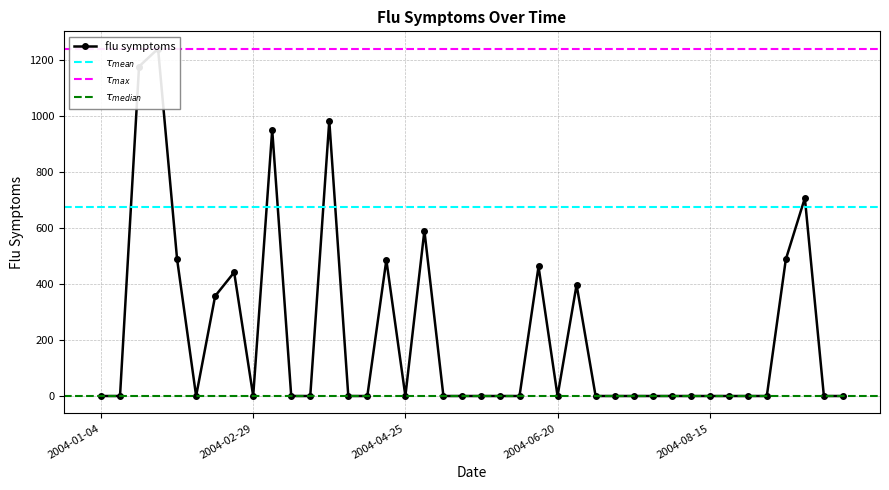

The chart shows a value of 235.3 at 2004-02-22. True or false?

False